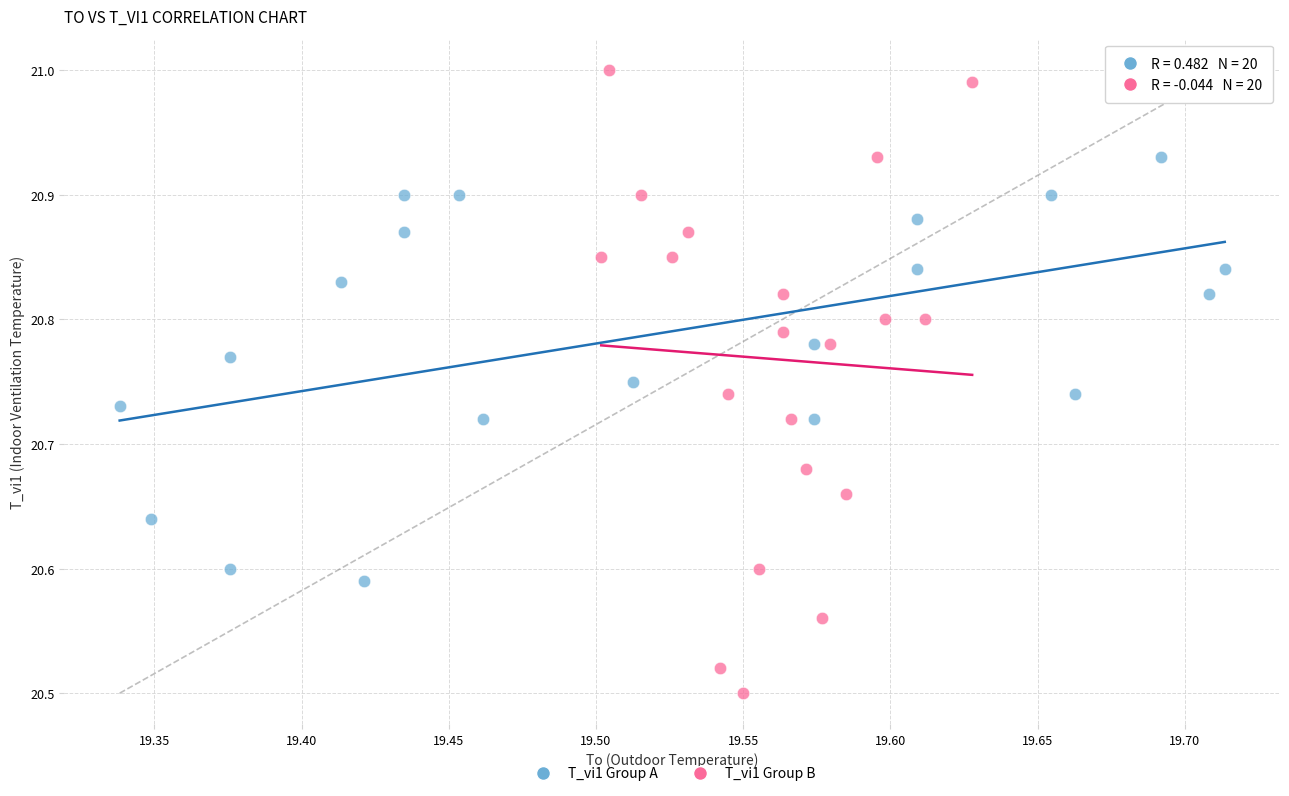

Which series has the widest spread of Y values?

T_vi1 Group B